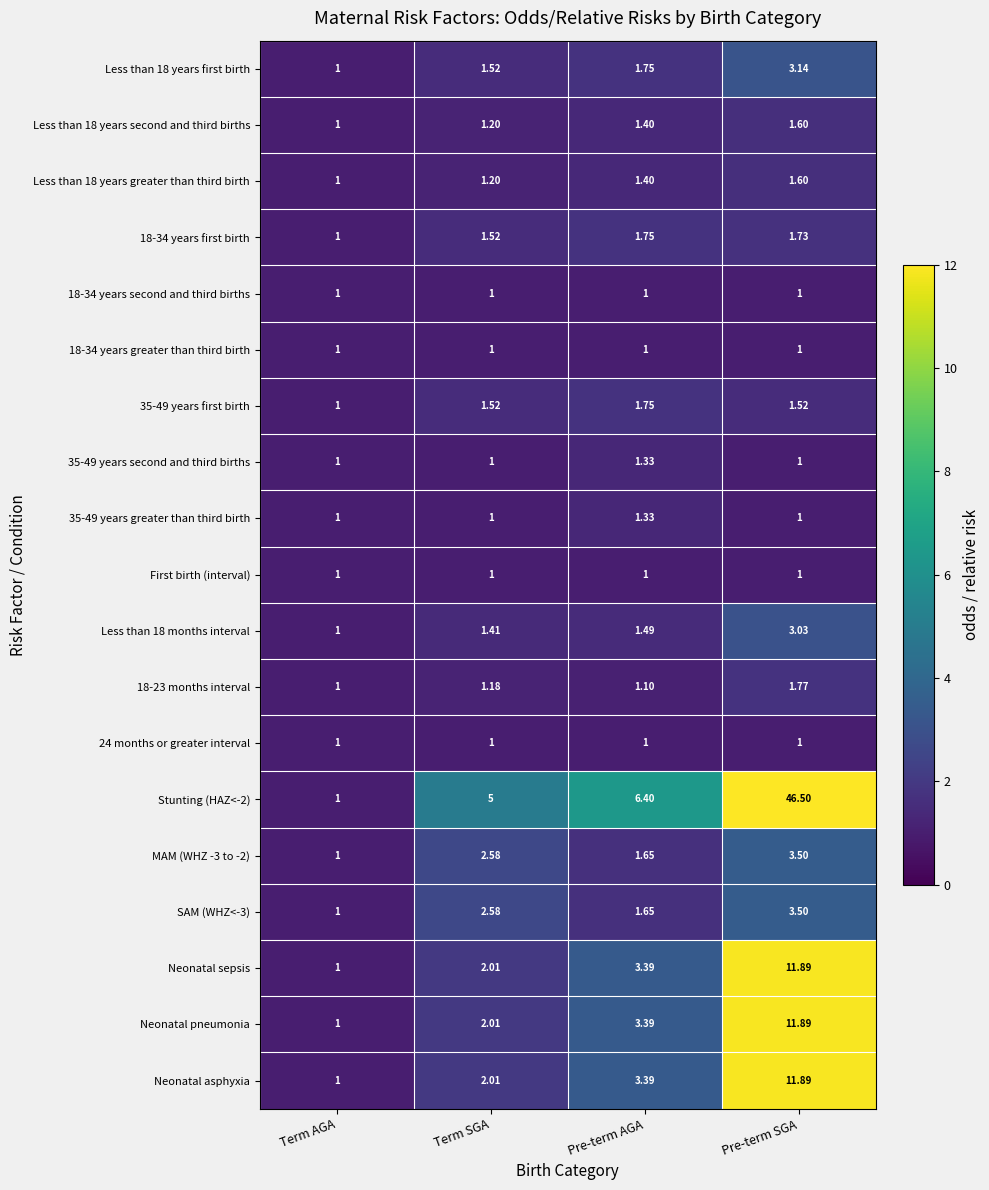

Which category has the highest value across all series?

Pre-term SGA